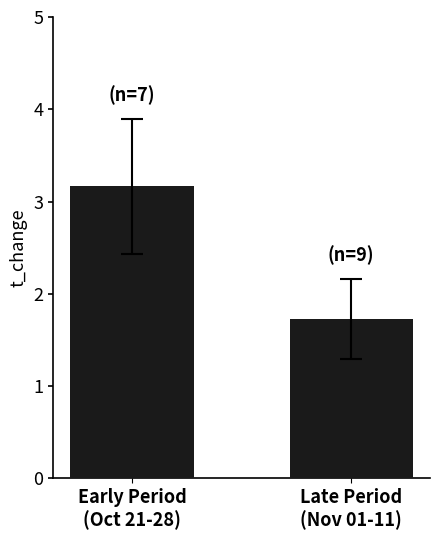

What is the value of the 1st bar from the left?

3.2